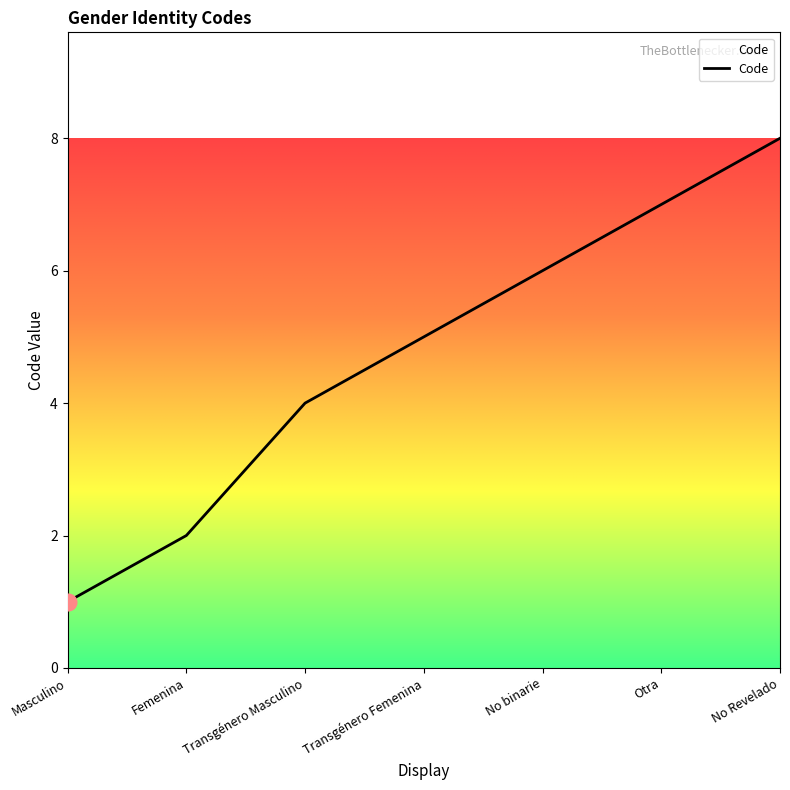

List the labels in order of value, smallest first.

Masculino, Femenina, Transgénero Masculino, Transgénero Femenina, No binarie, Otra, No Revelado